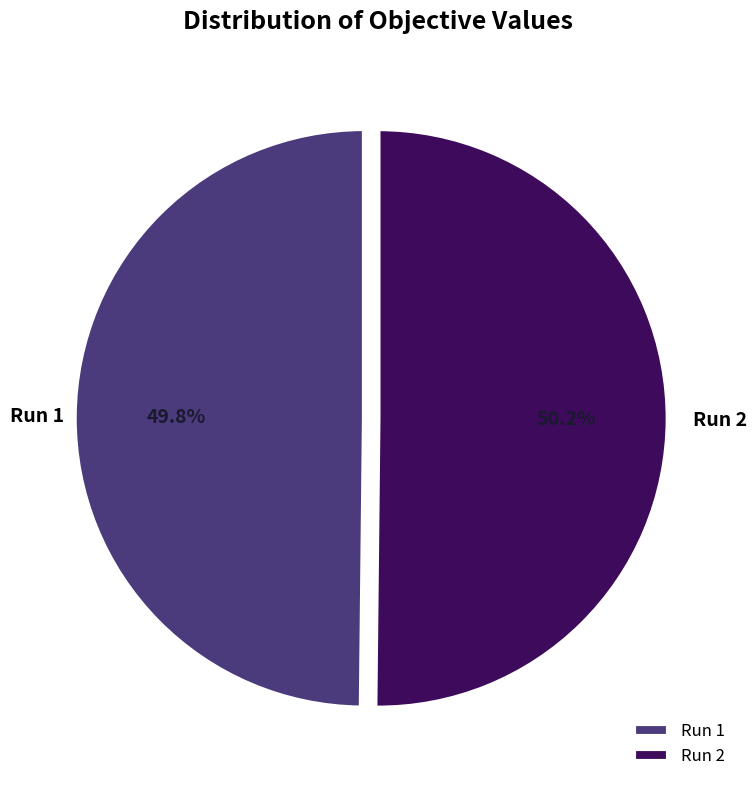

Combined, do Run 1 and Run 2 account for over 50%?

Yes